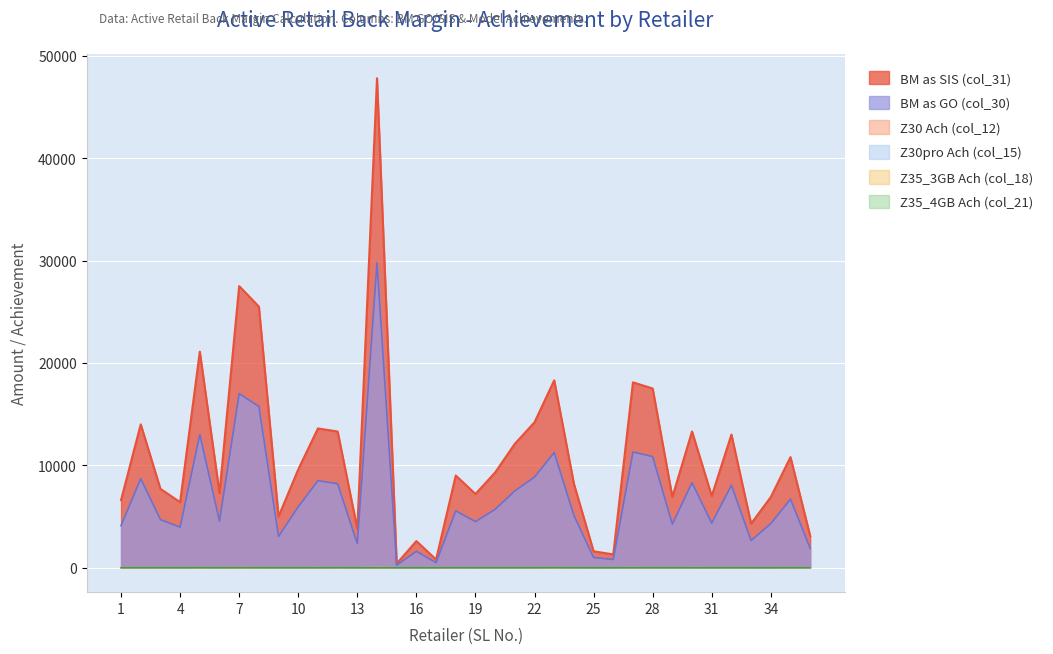

Which series has the largest range (max minus min)?

BM as SIS (col_31)